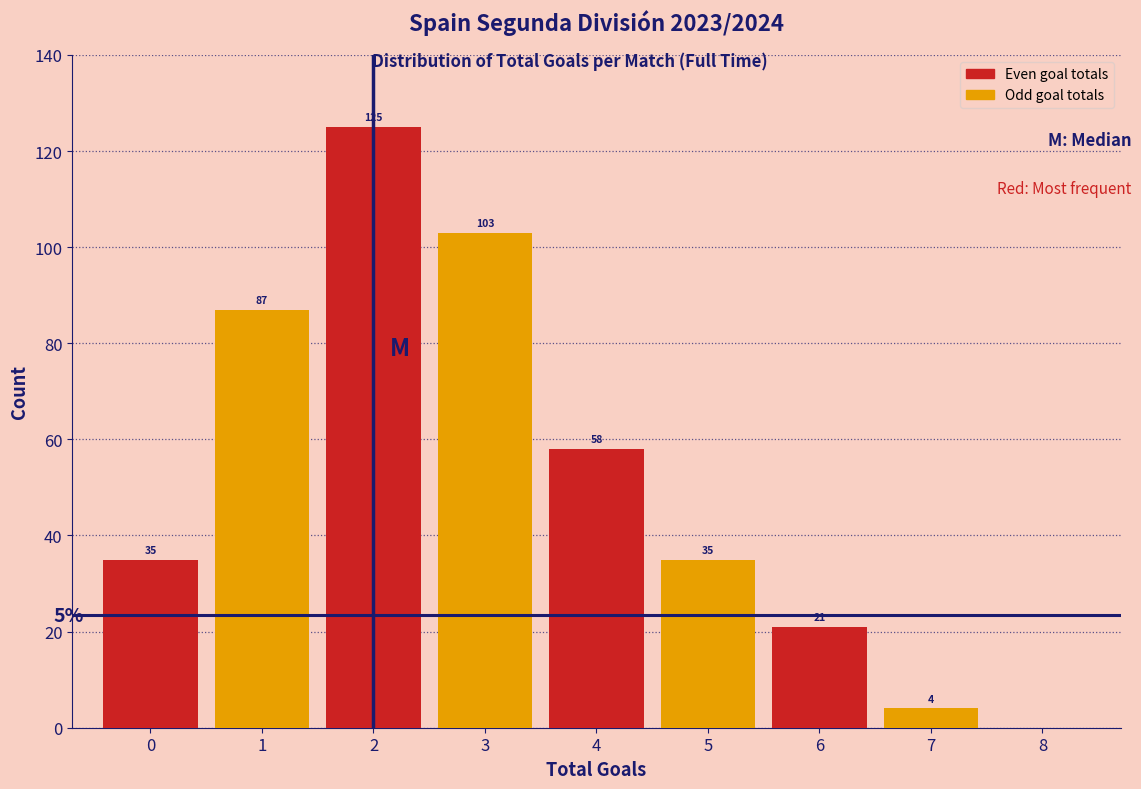

Over which range of the x-axis is the bar tallest?

1.5 to 2.5